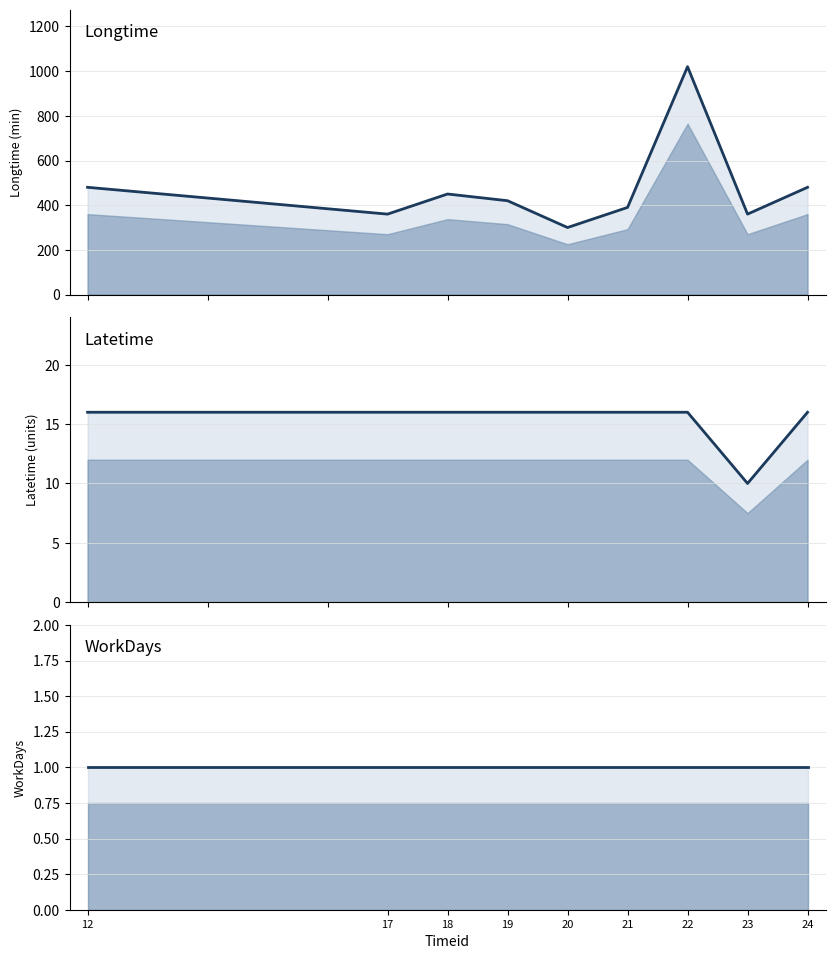

Between 12 and 23, which series saw the biggest shift?

Longtime (line)